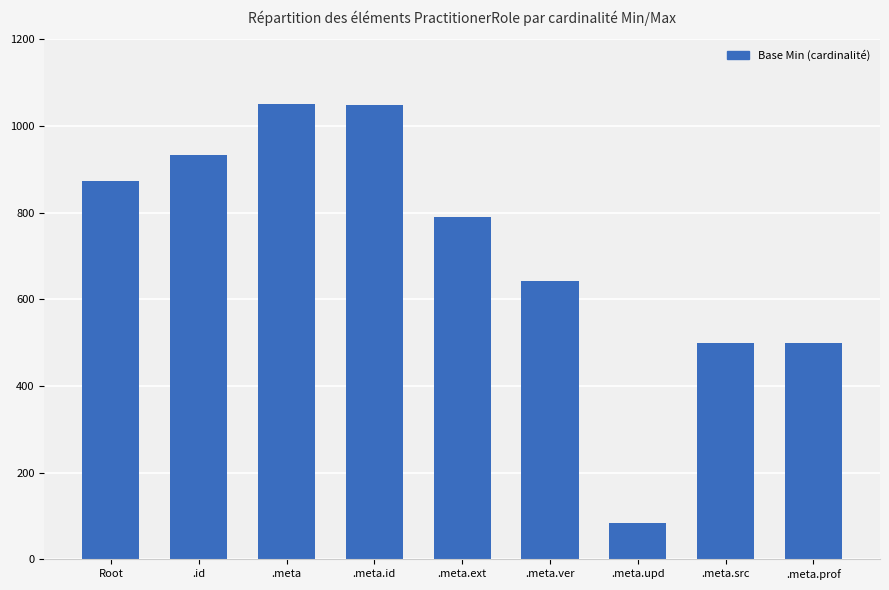

Where does the data first go above 790?

Root